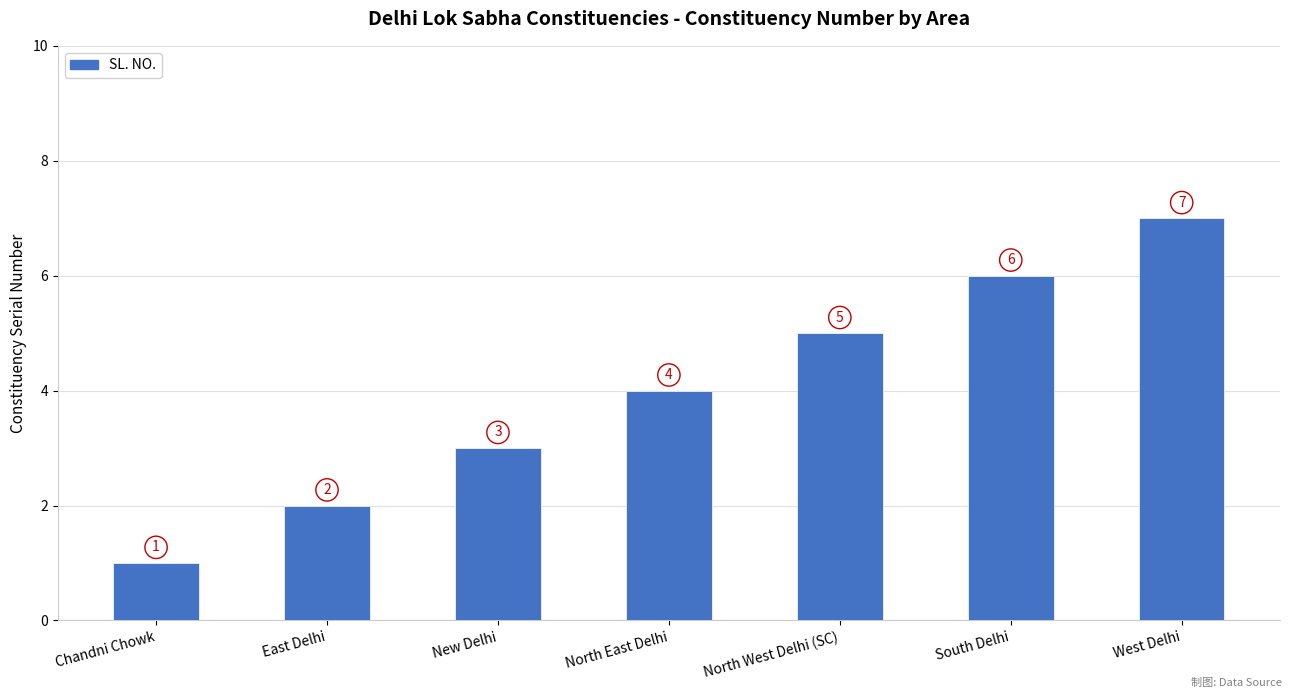

Reading right to left, what are all the values shown in this chart?

7	6	5	4	3	2	1